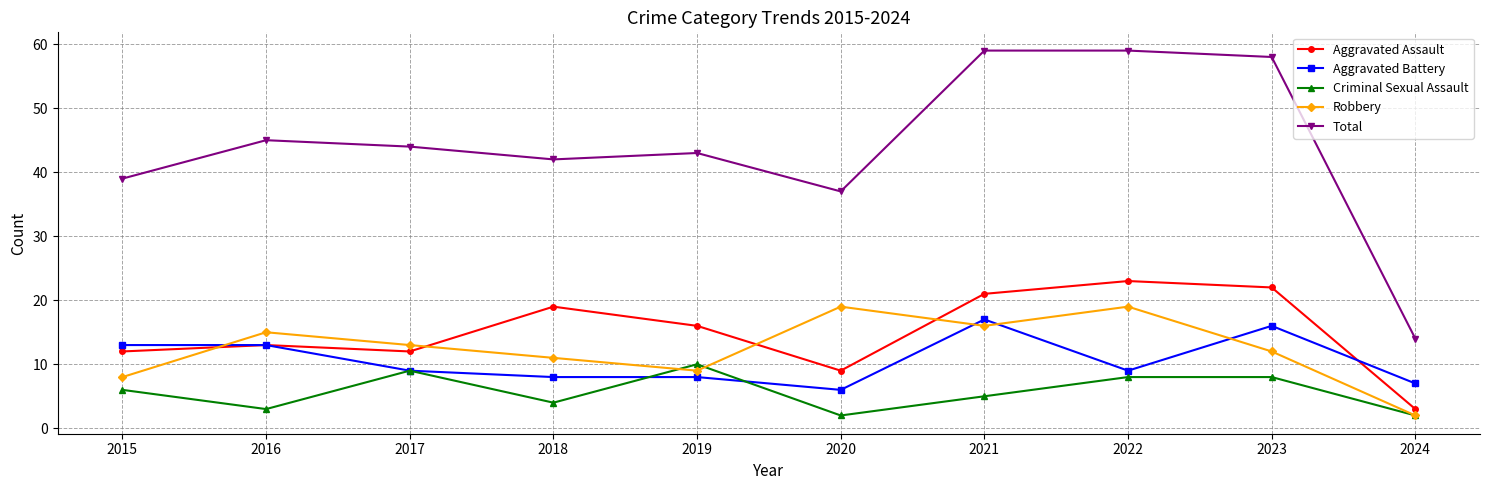

Reading left to right, extract all data points from this chart.

Aggravated Assault: 2015=12	2016=13	2017=12	2018=19	2019=16	2020=9	2021=21	2022=23	2023=22	2024=3
Aggravated Battery: 2015=13	2016=13	2017=9	2018=8	2019=8	2020=6	2021=17	2022=9	2023=16	2024=7
Criminal Sexual Assault: 2015=6	2016=3	2017=9	2018=4	2019=10	2020=2	2021=5	2022=8	2023=8	2024=2
Robbery: 2015=8	2016=15	2017=13	2018=11	2019=9	2020=19	2021=16	2022=19	2023=12	2024=2
Total: 2015=39	2016=45	2017=44	2018=42	2019=43	2020=37	2021=59	2022=59	2023=58	2024=14